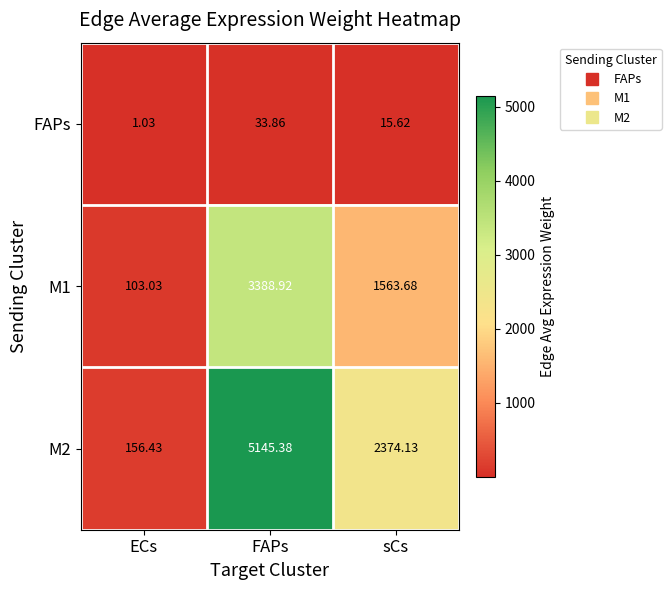

At which category is the sum across all series the highest?

FAPs